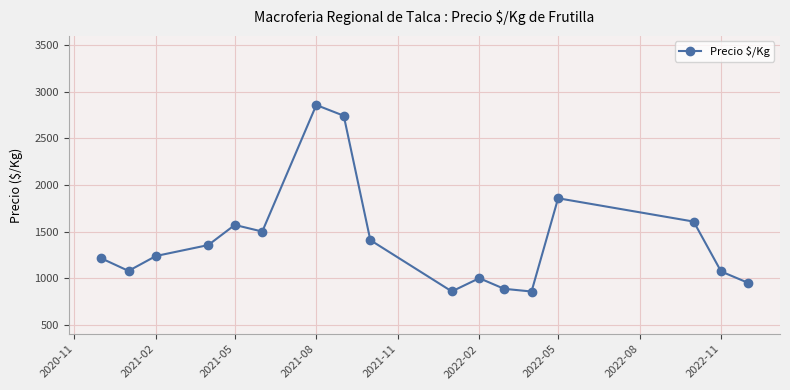

What is the greatest value displayed?

2857